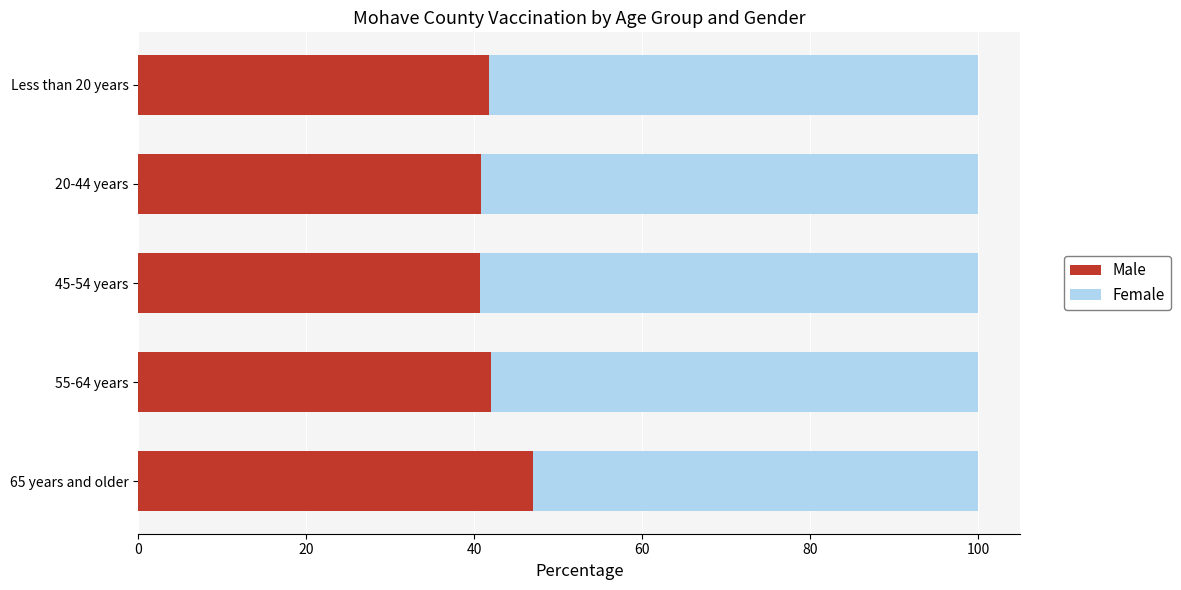

What is the average value of the Male series?

42.4